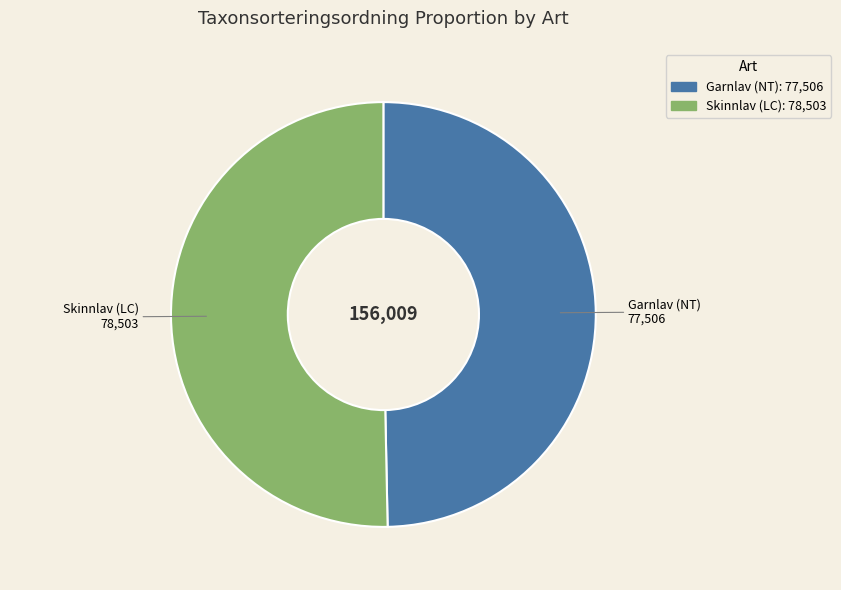

Which has a higher value, Skinnlav (LC) or Garnlav (NT)?

Skinnlav (LC)